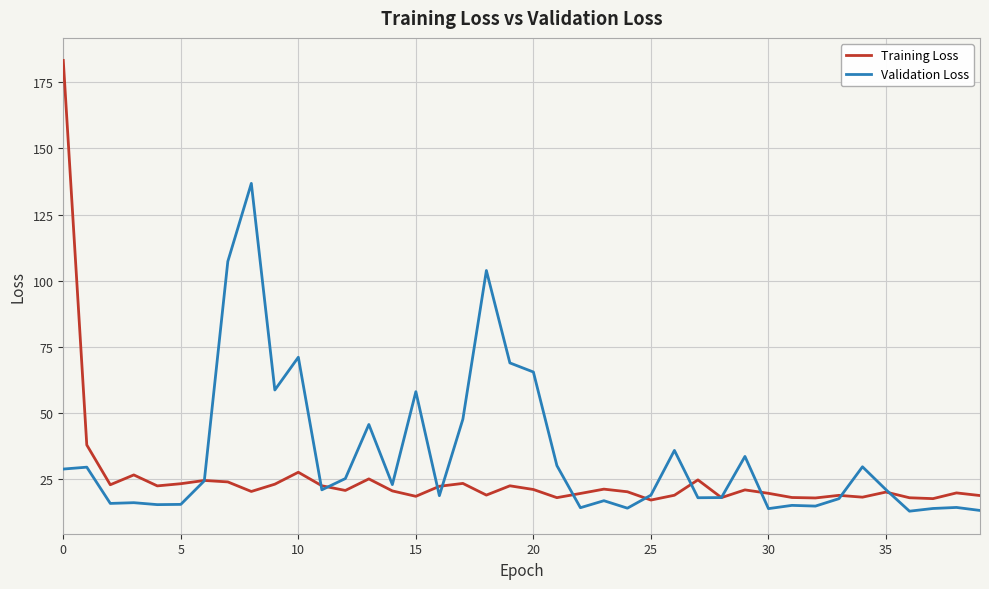

What is the highest value of the Validation Loss series?

136.8